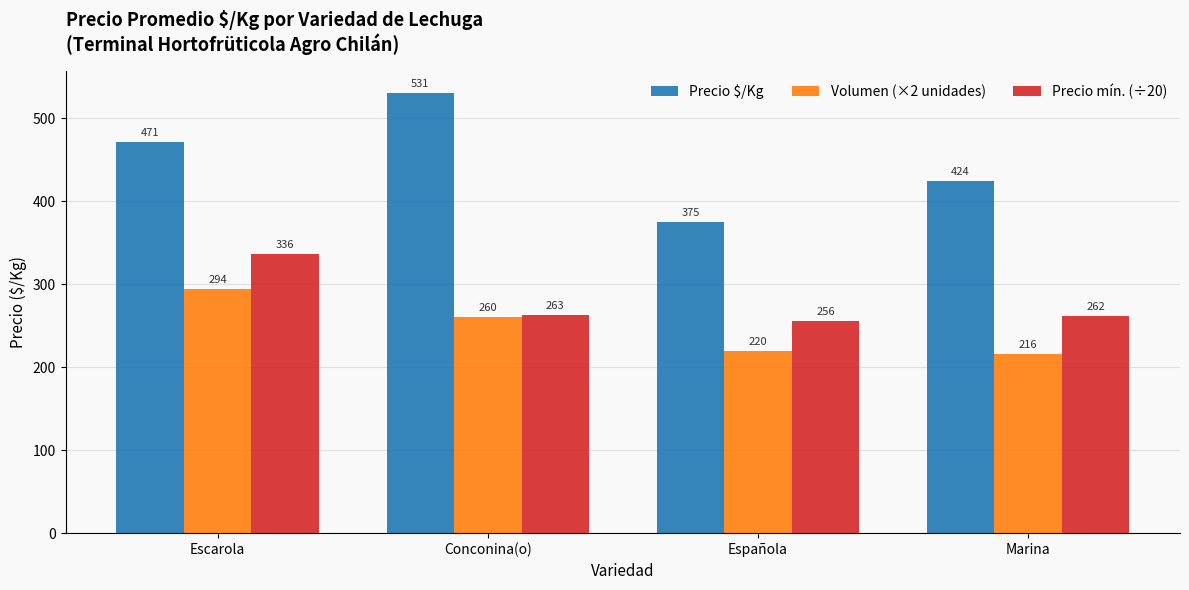

Rank the series at Conconina(o) from lowest to highest value.

Volumen (×2 unidades), Precio mín. (÷20), Precio $/Kg